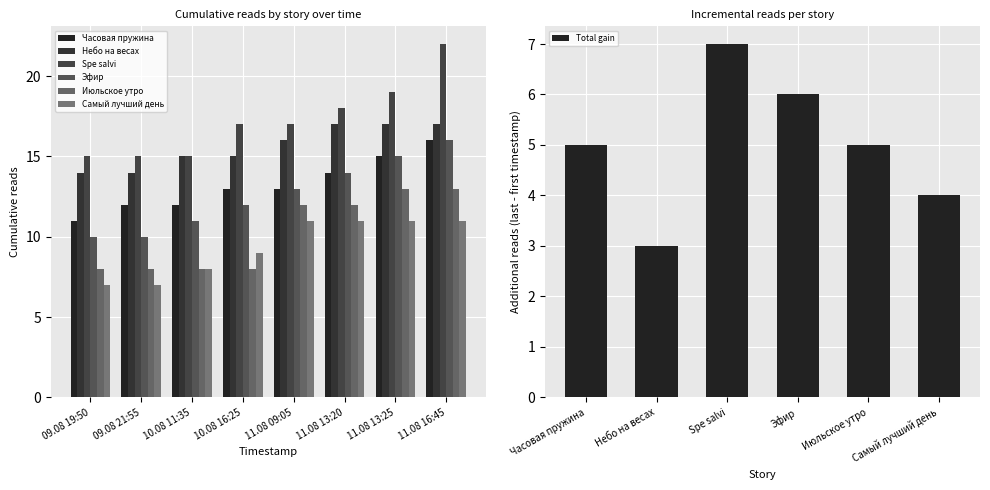

What are all the series names shown in the legend?

Часовая пружина, Небо на весах, Spe salvi, Эфир, Июльское утро, Самый лучший день